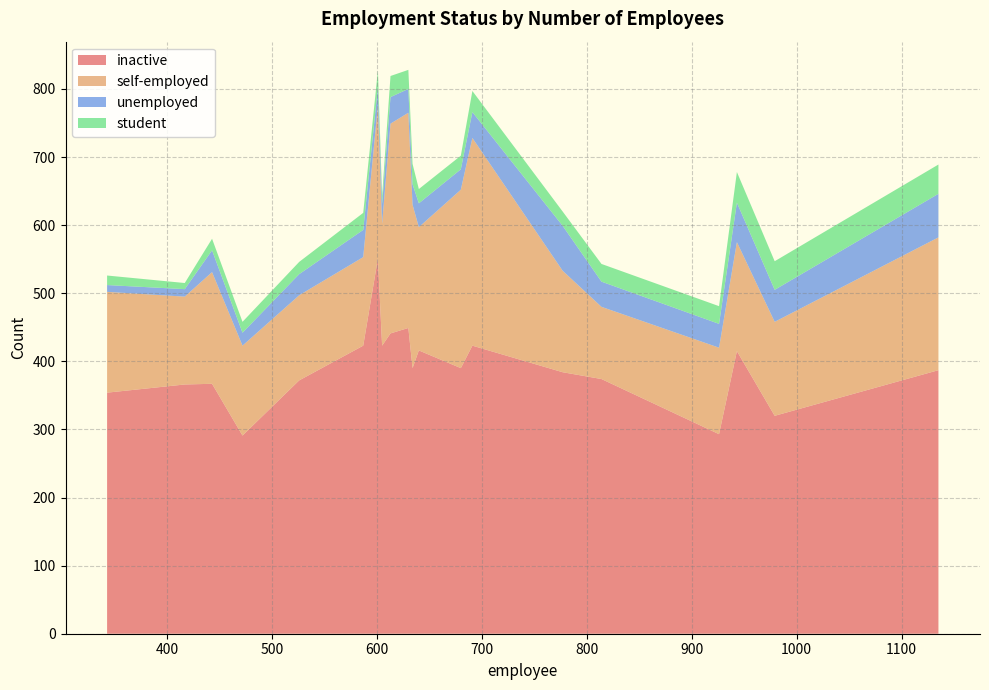

What is the highest value of the inactive series?

551